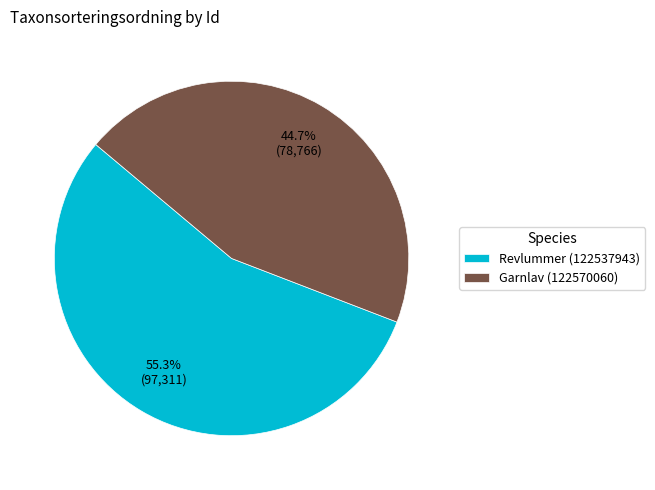

What percentage do Revlummer (122537943) and Garnlav (122570060) together represent?

100.0%